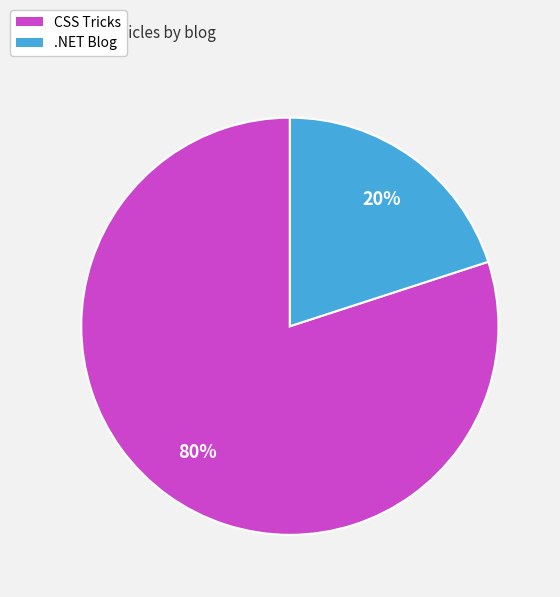

Does any single category account for the majority?

Yes